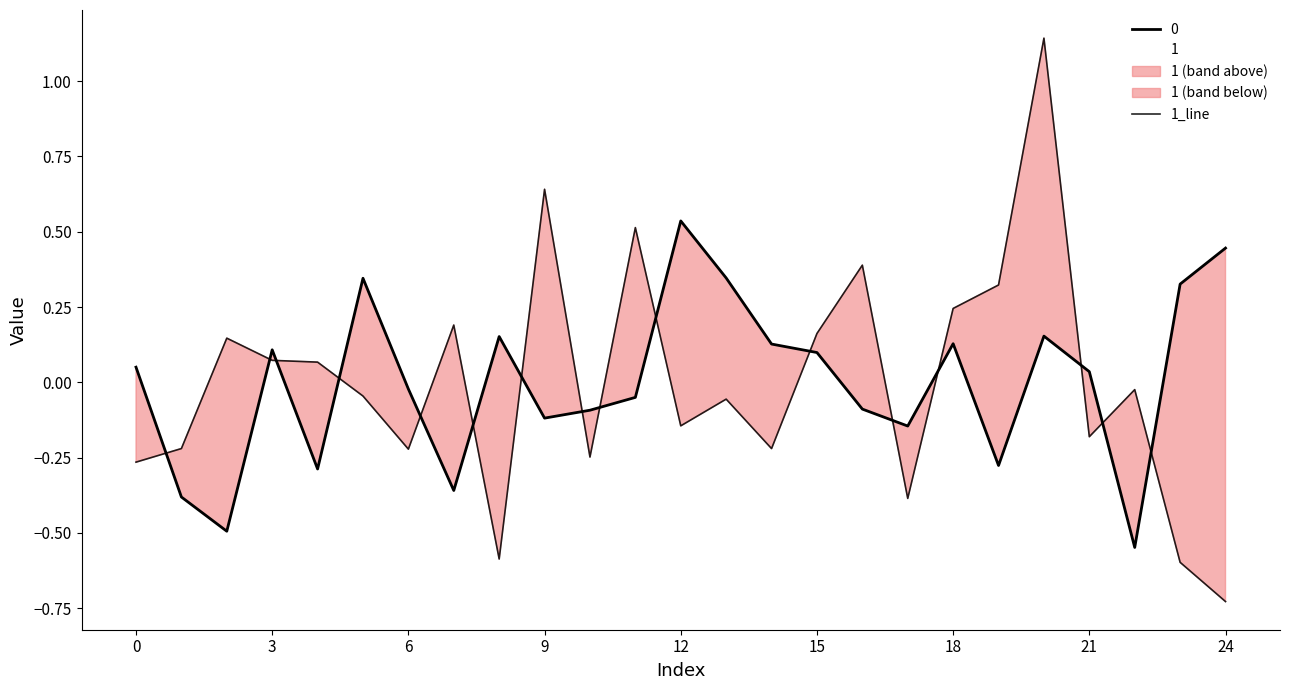

How many points are lower than both their immediate neighbors (excluding endpoints)?

7